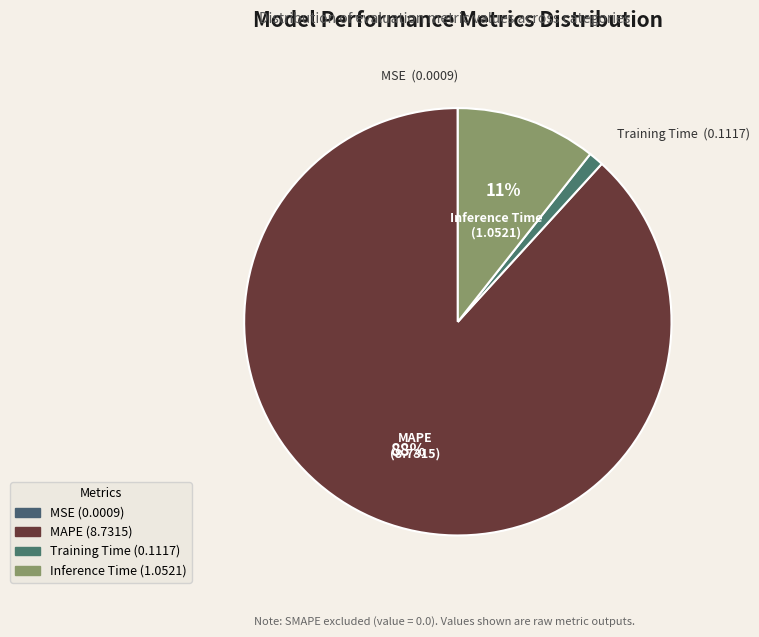

Between Inference Time and Training Time, which is larger?

Inference Time